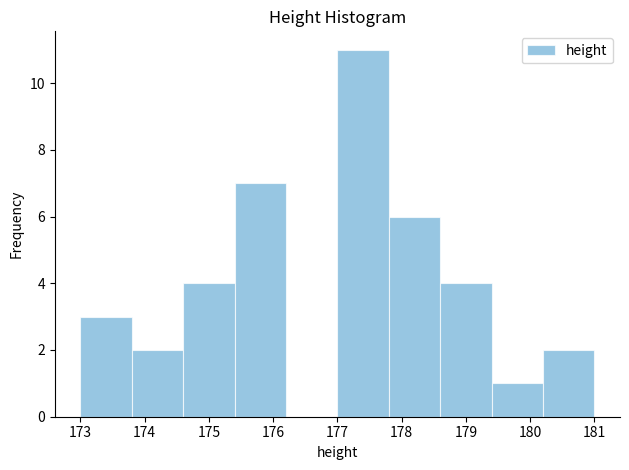

Reading left to right, list every bar in this chart as the range it spans on the x-axis followed by its height. The values are not printed on the chart, so give them approximately, as read against the axis.

173.0 to 173.8: 3
173.8 to 174.6: 2
174.6 to 175.4: 4
175.4 to 176.2: 7
176.2 to 177.0: 0
177.0 to 177.8: 11
177.8 to 178.6: 6
178.6 to 179.4: 4
179.4 to 180.2: 1
180.2 to 181.0: 2